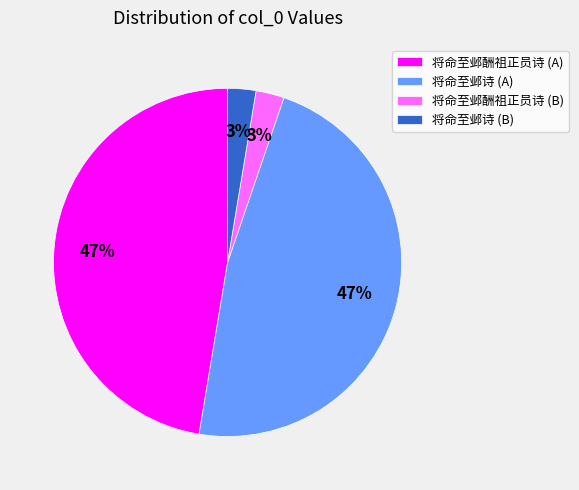

To the nearest percent, what is the combined percentage of 将命至邺酬祖正员诗 (A) and 将命至邺酬祖正员诗 (B)?

50%